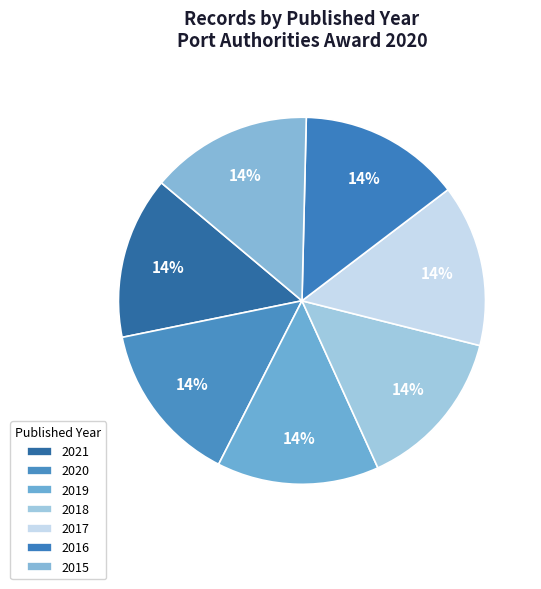

Combined, what portion of the pie is 2016 and 2021?

28.6%